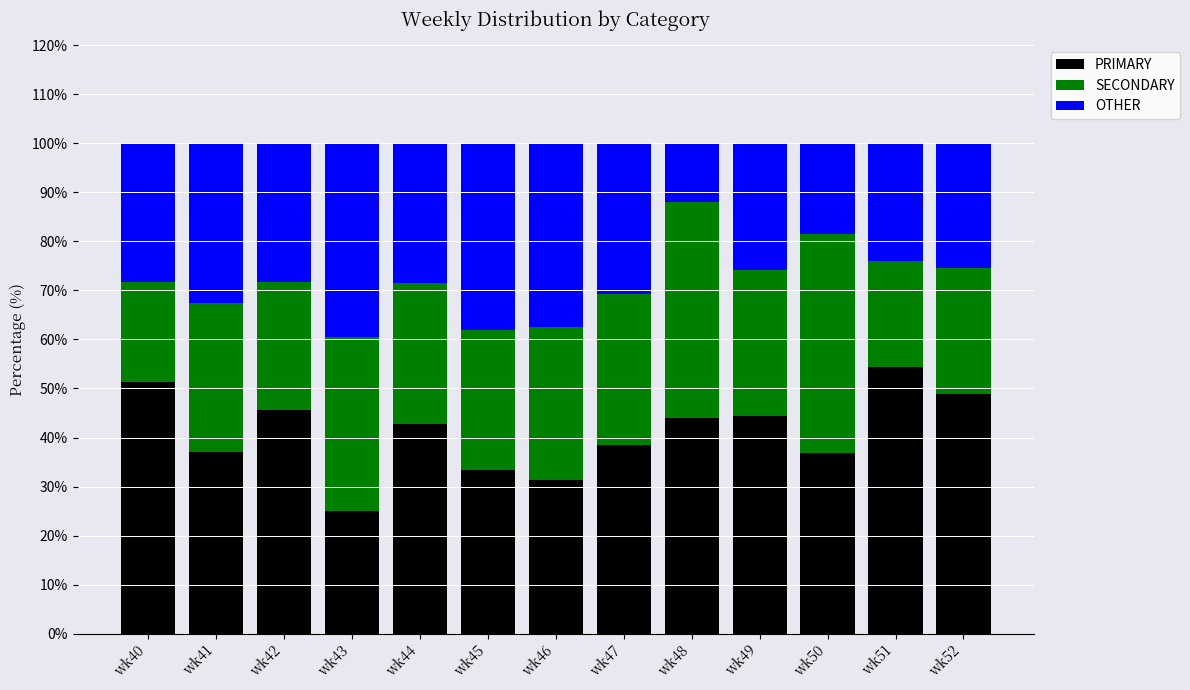

True or false: PRIMARY has a value of 51.3 at wk40.

True